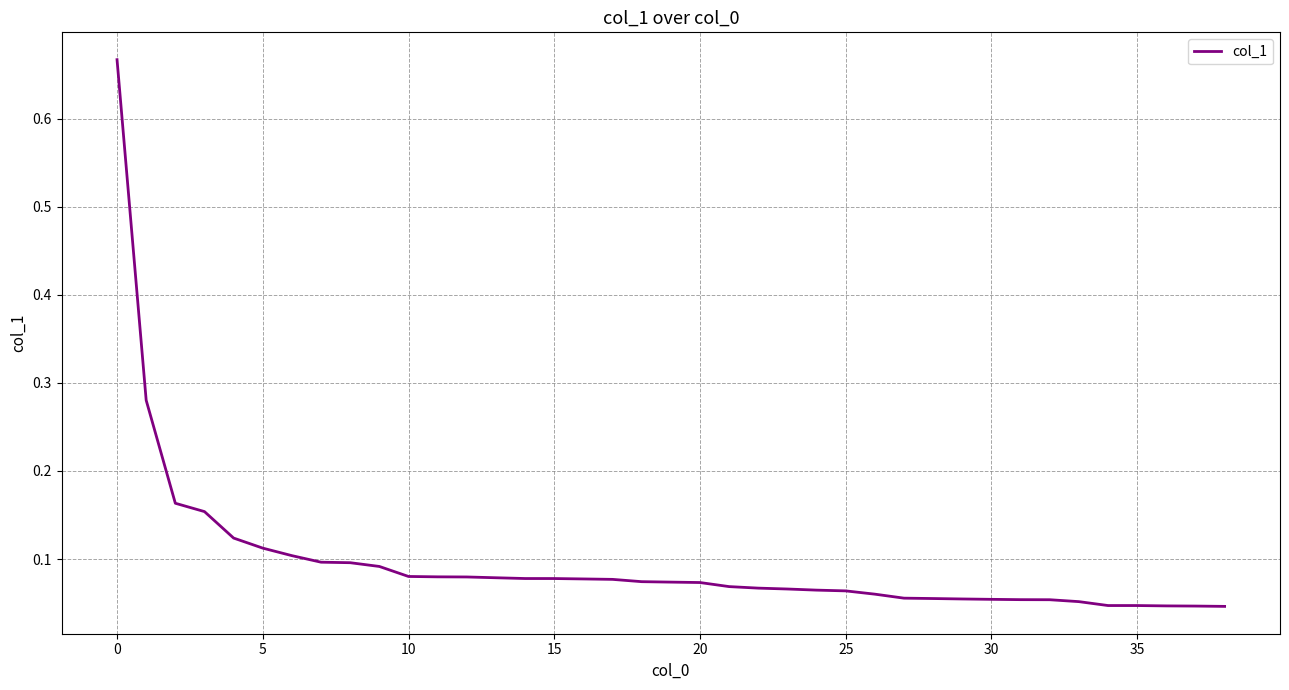

What is the value of the 16th point from the left?

0.1